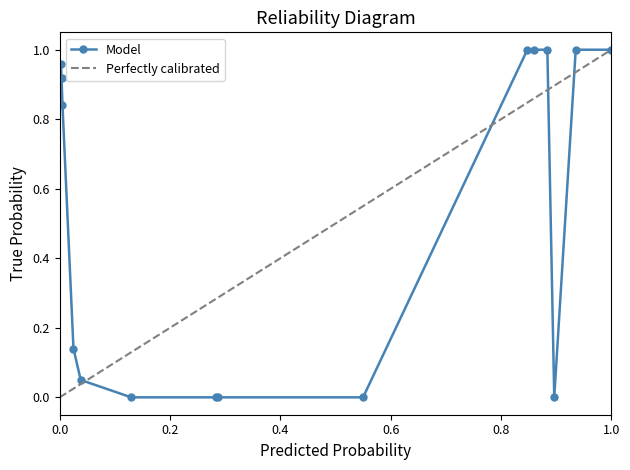

How many categories are shown in the chart?

15